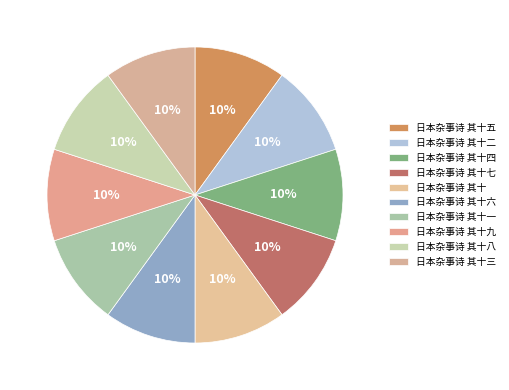

How many segments does this pie chart have?

10